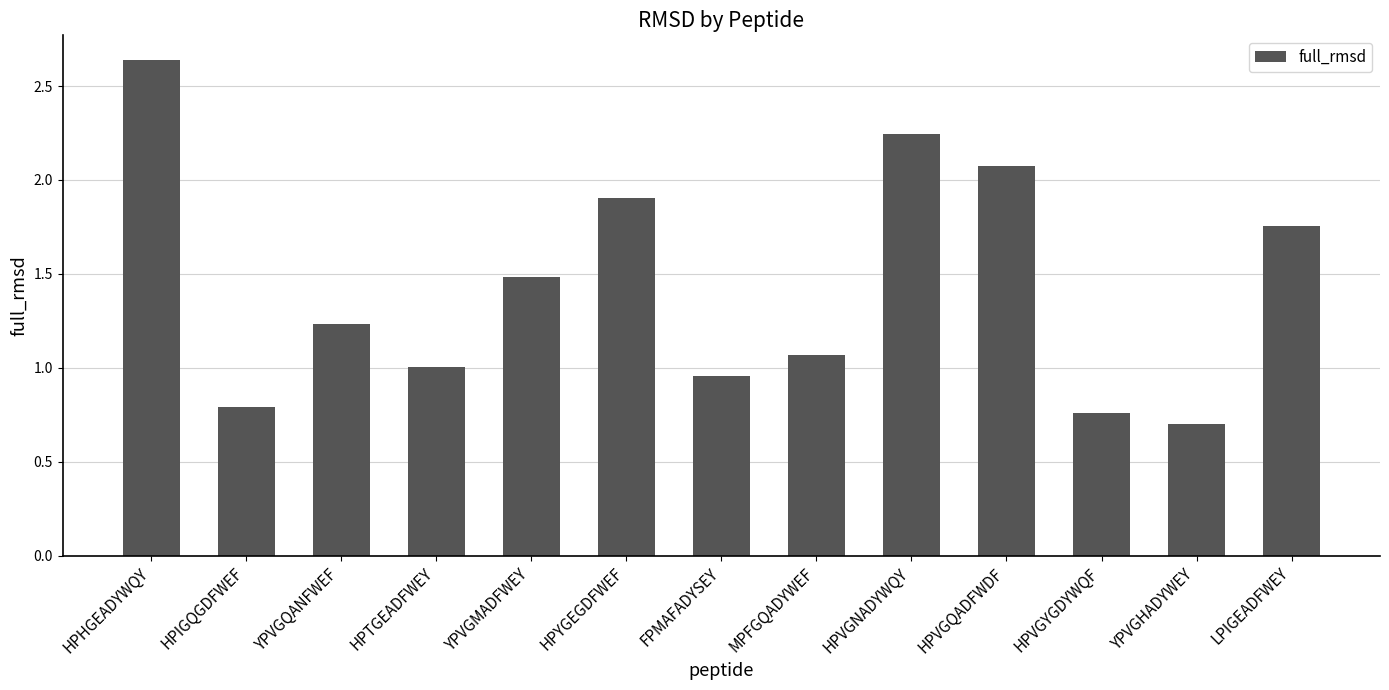

Count the number of categories in the chart.

13